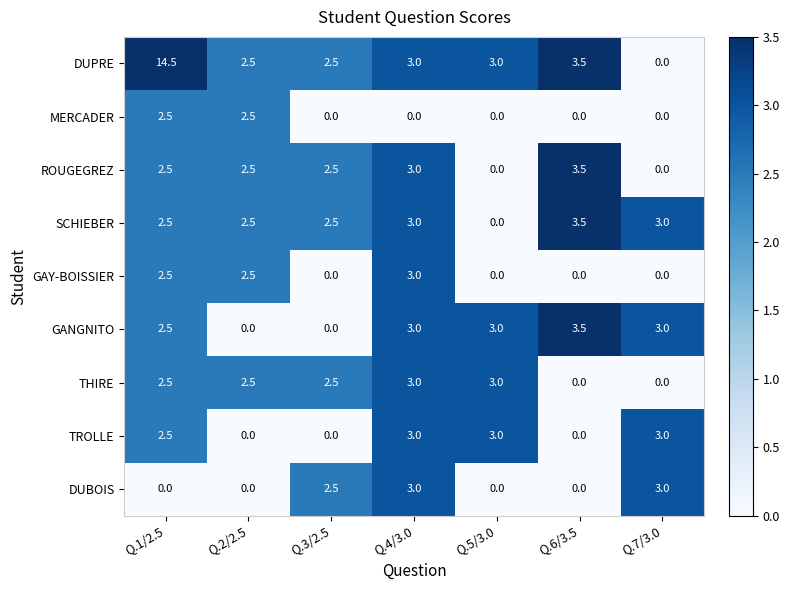

What is the greatest value displayed?

14.5